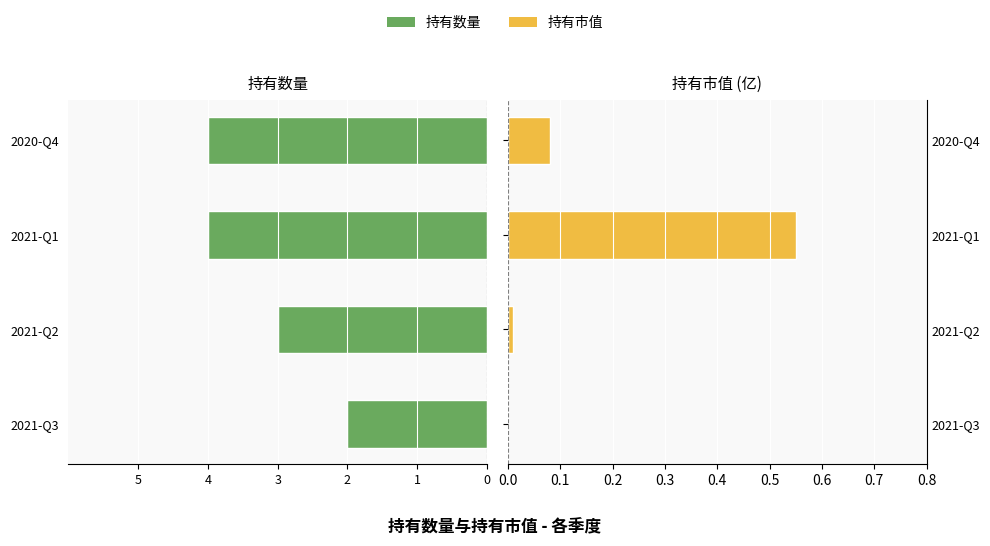

Reading left to right, transcribe all the data shown in this chart.

持有数量: -2.0	-3.0	-4.0	-4.0
持有市值: 0.0	0.0	0.6	0.1